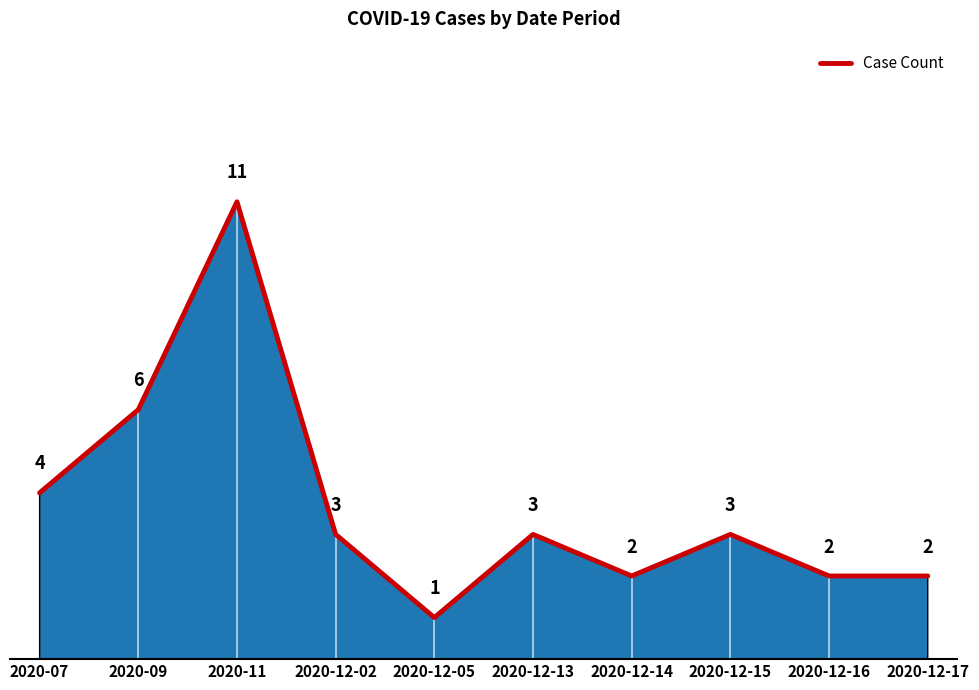

What position from the left is 2020-07?

1